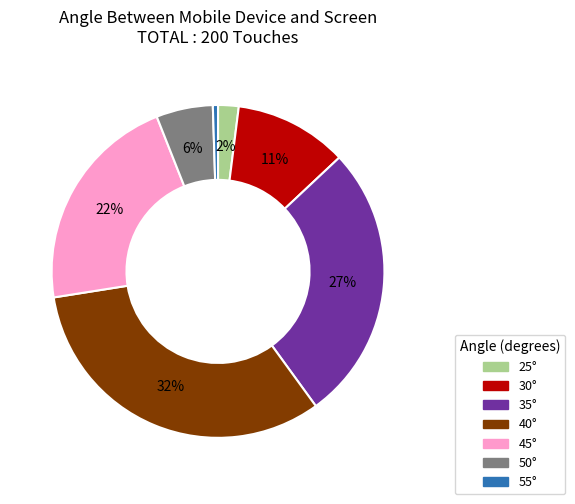

Is there any slice that represents more than half of the pie?

No